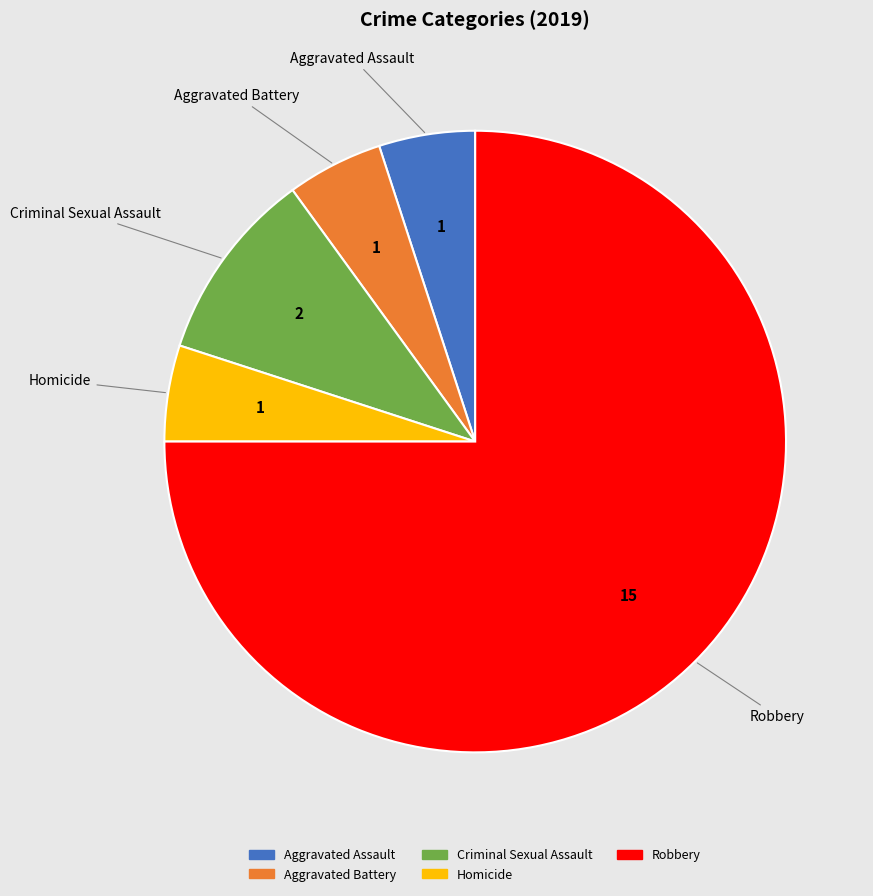

How many segments does this pie chart have?

5